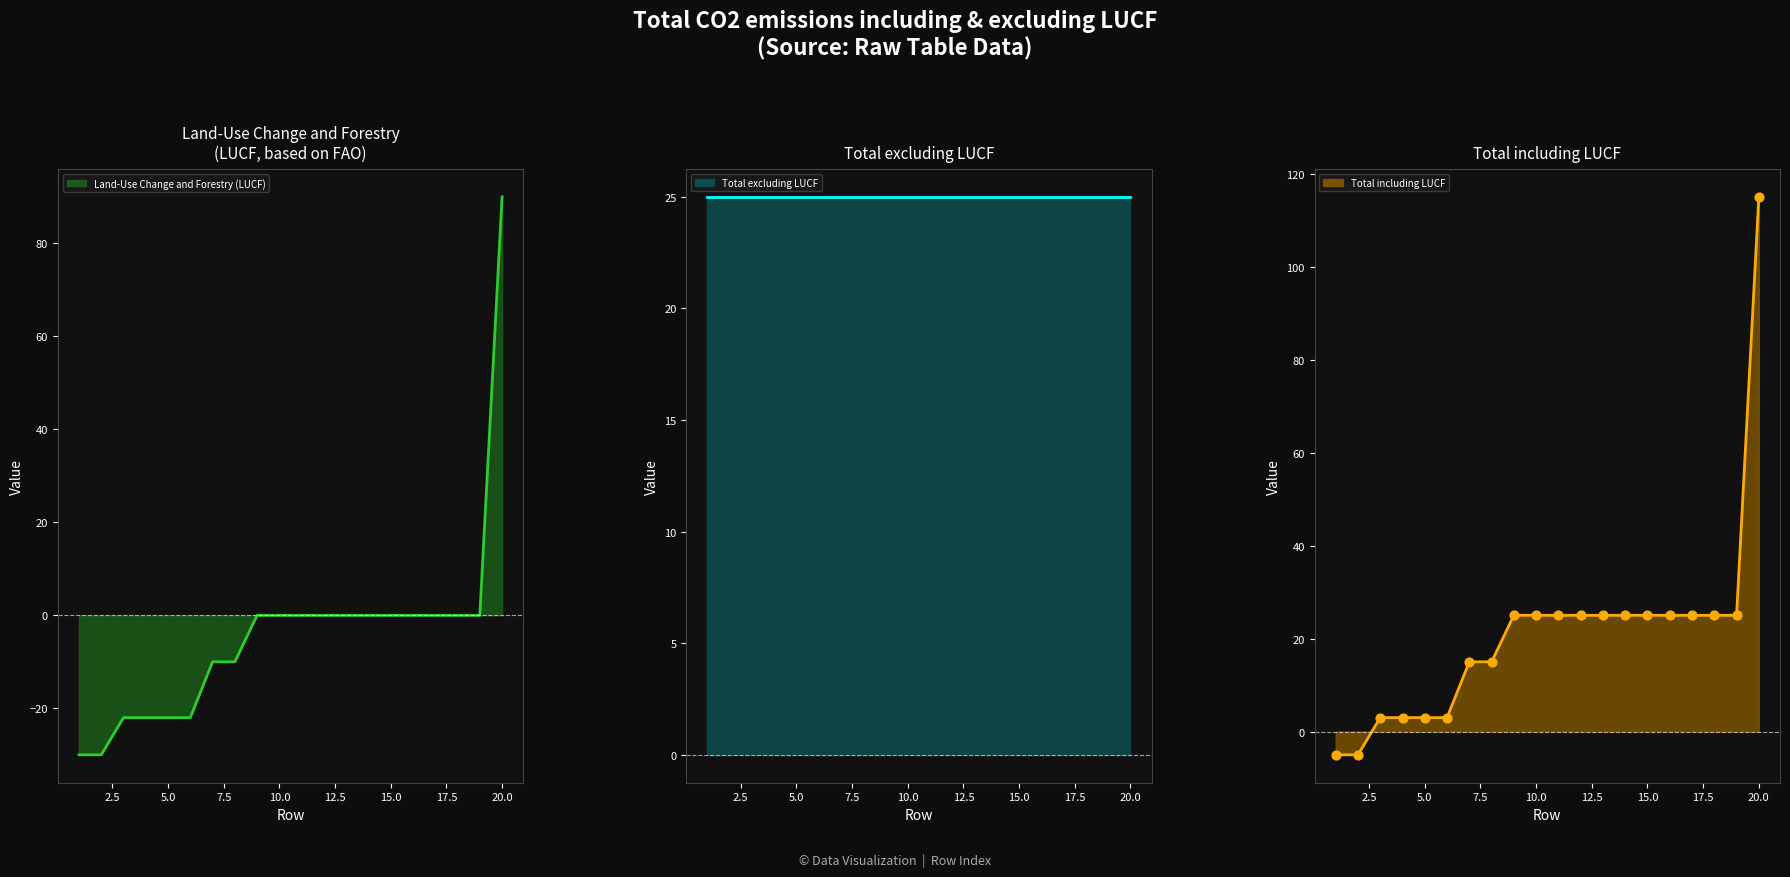

What is the total value across all series at 5.0?

6